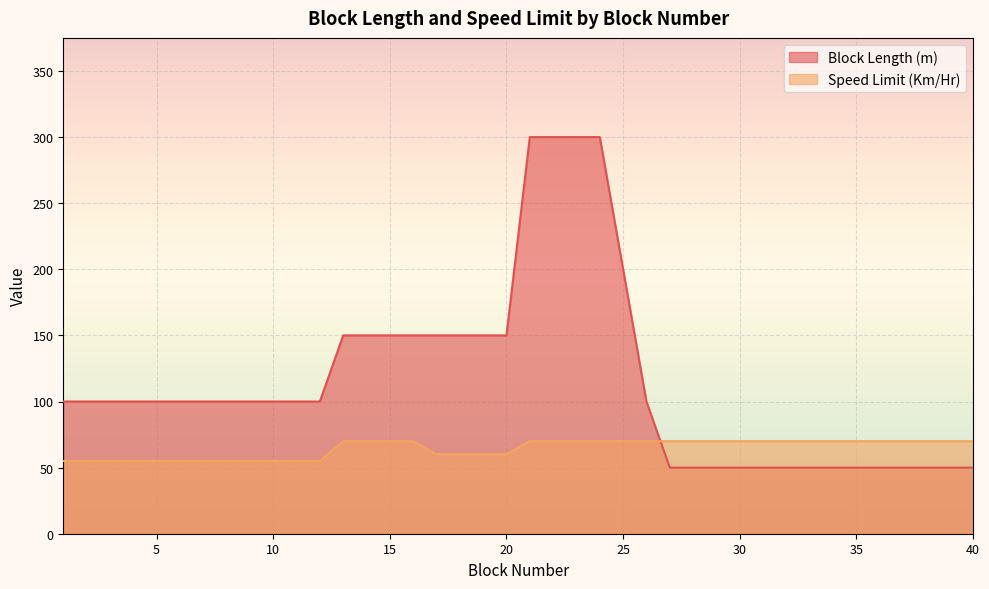

What is the average value of the Block Length (m) series?

115